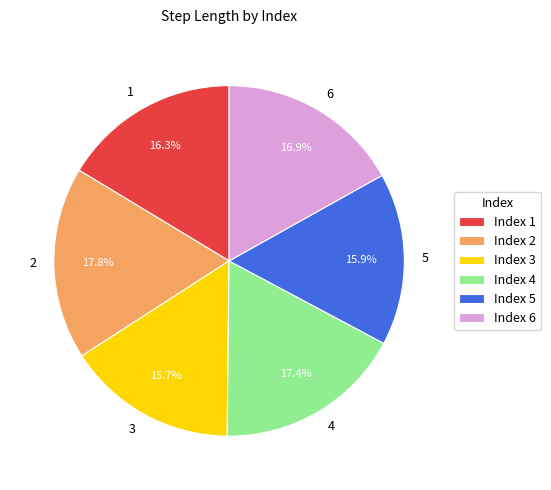

Is there any slice that represents more than half of the pie?

No